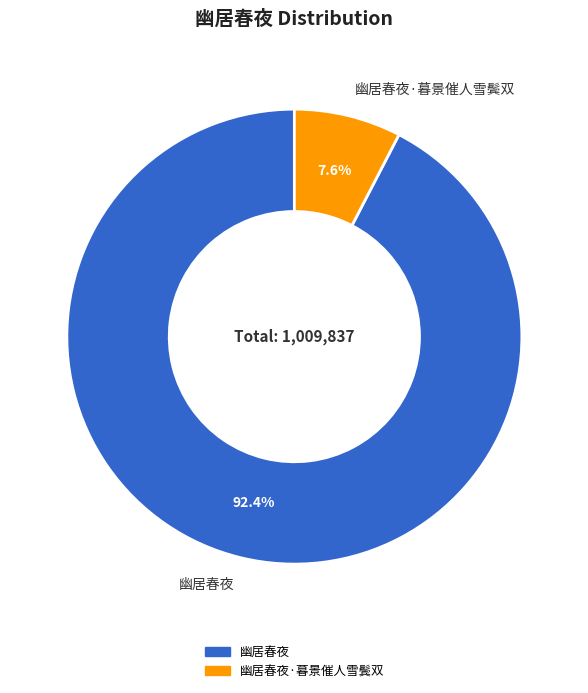

Which has a higher value, 幽居春夜·暮景催人雪鬓双 or 幽居春夜?

幽居春夜